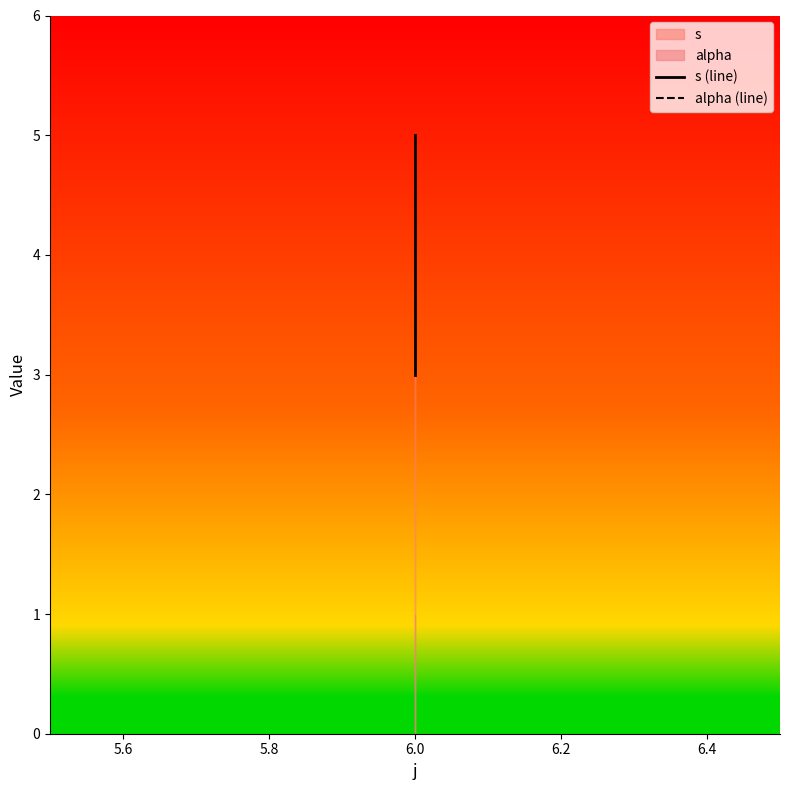

Between 5.6 and 5.8, which series saw the biggest shift?

s (line)